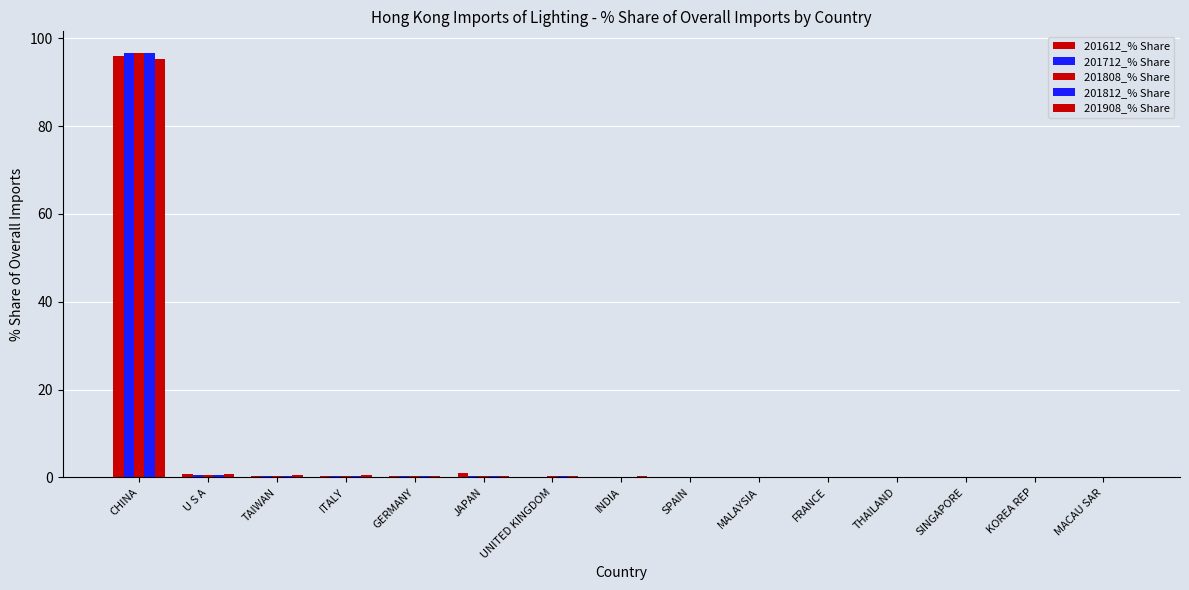

How many series are shown in this chart?

5